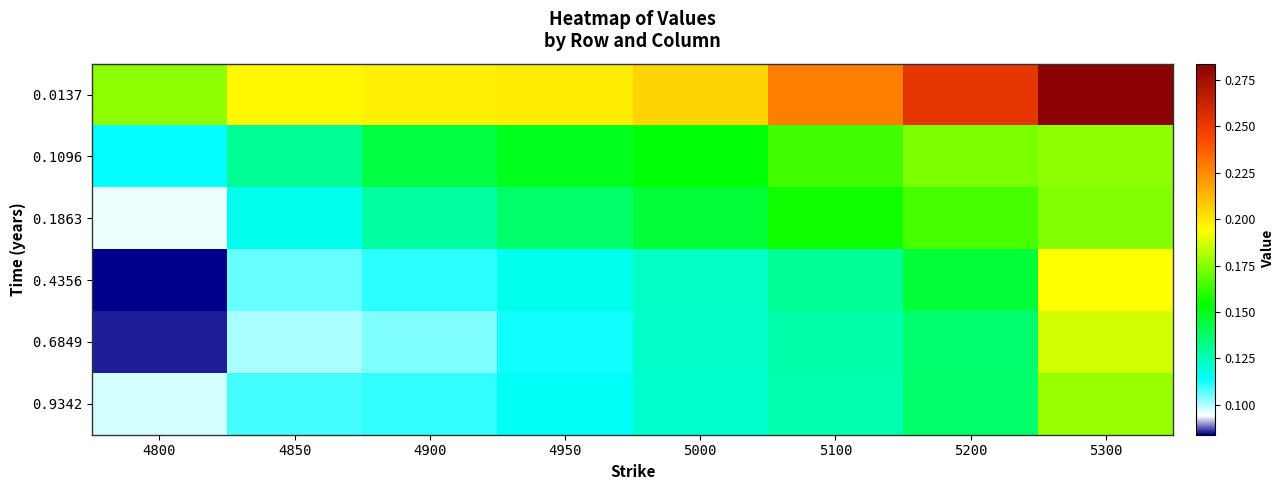

What is the minimum value shown in the chart?

0.1